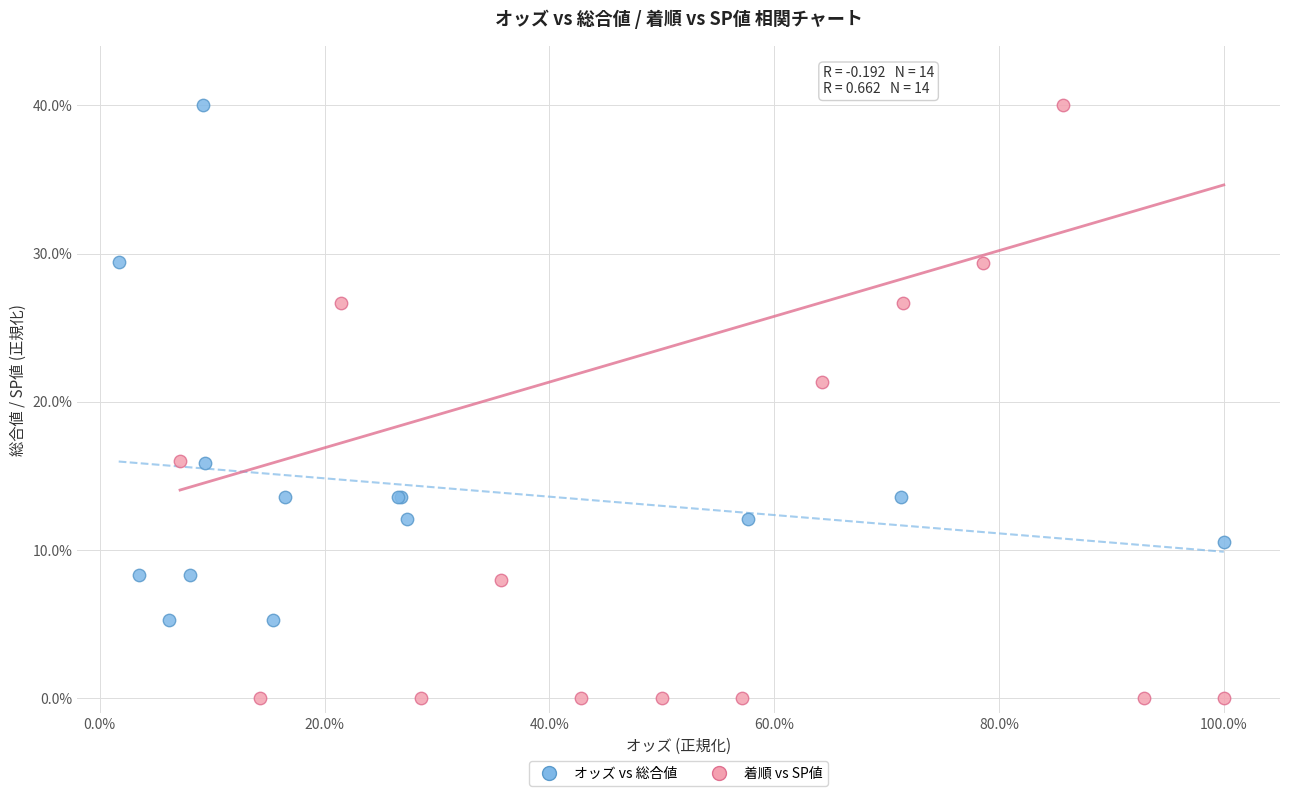

Which series contains the lowest Y value?

着順 vs SP値